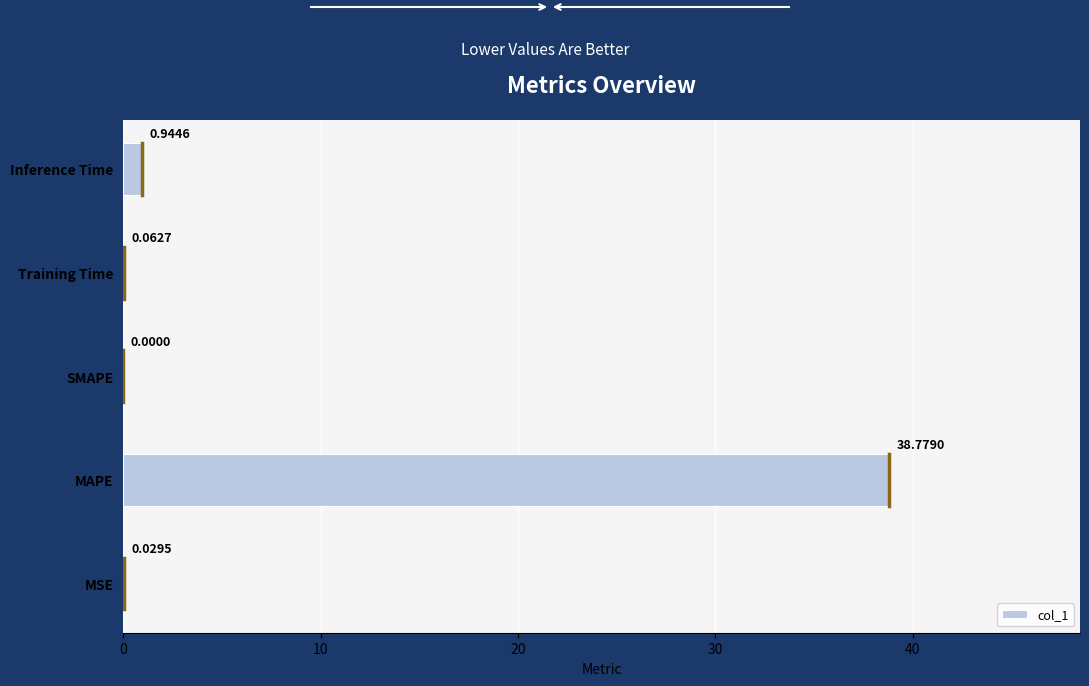

What is the change in value from SMAPE to Training Time?

+0.1